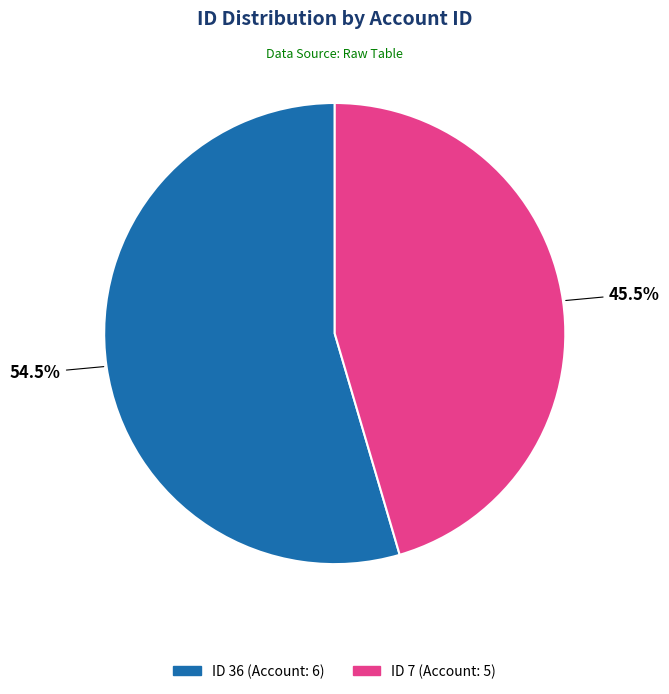

Does any single category account for the majority?

Yes